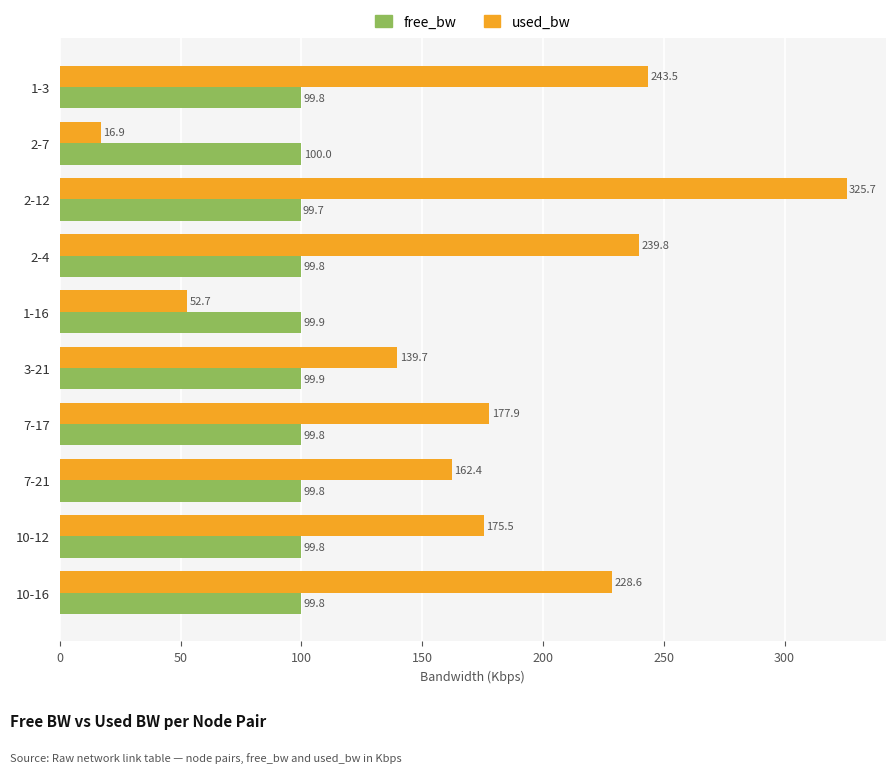

Is the value of free_bw at 10-16 greater than the value of used_bw at 1-3?

No